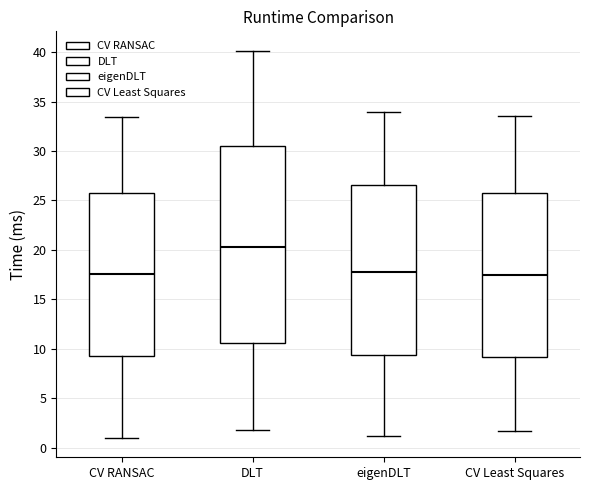

Where does the lower whisker of the box for CV RANSAC end on the y-axis? The values are not printed on the chart, so give them approximately, as read against the axis.

1.0